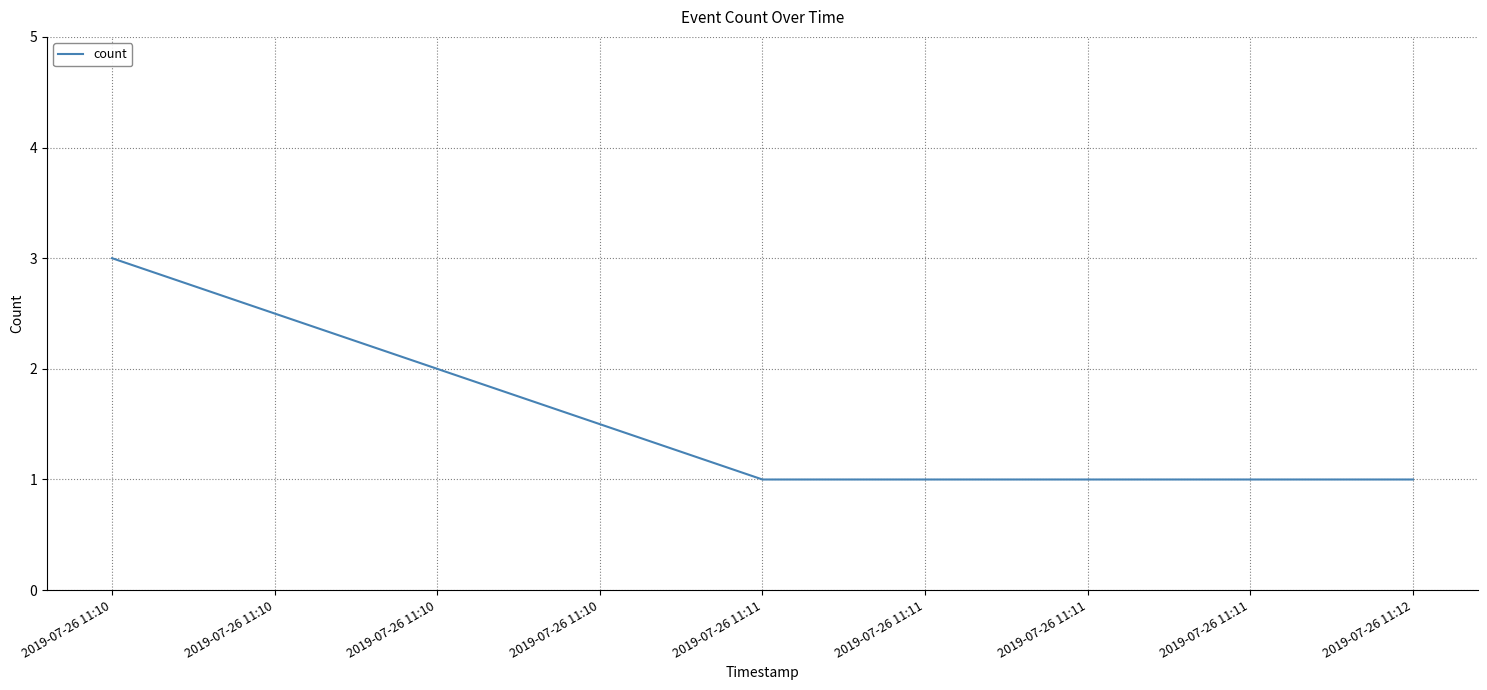

Does the chart display data point markers on the line(s)?

No